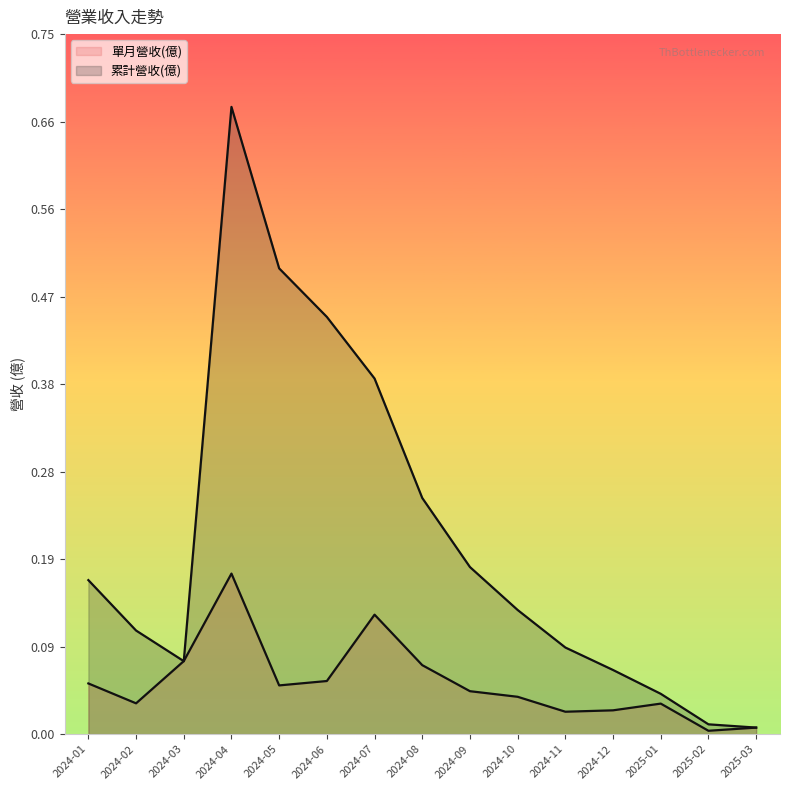

Which category has the highest value across all series?

2024-04